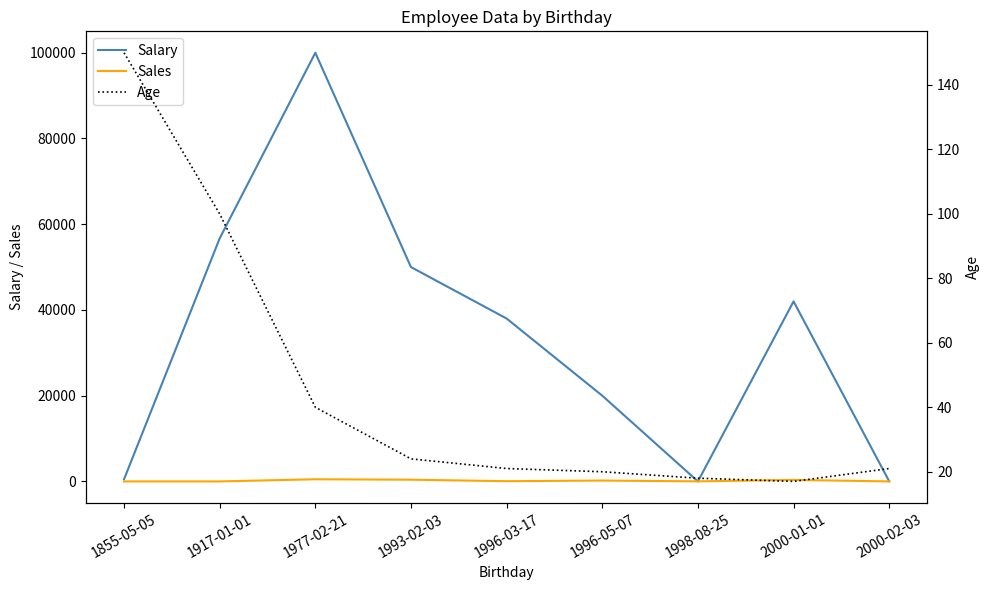

At which label does Sales reach its minimum?

1855-05-05